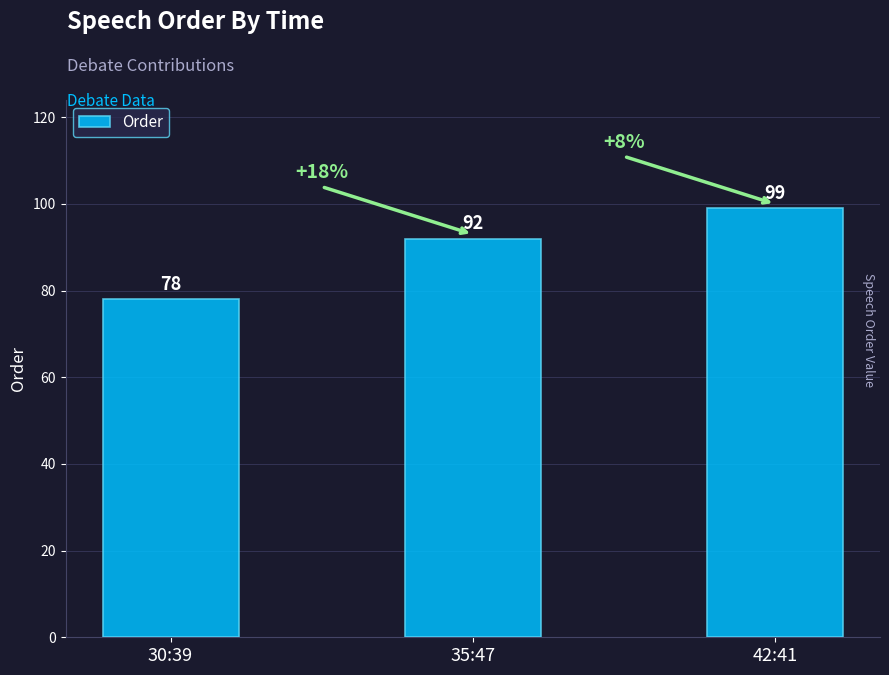

How many distinct data groups are displayed?

1